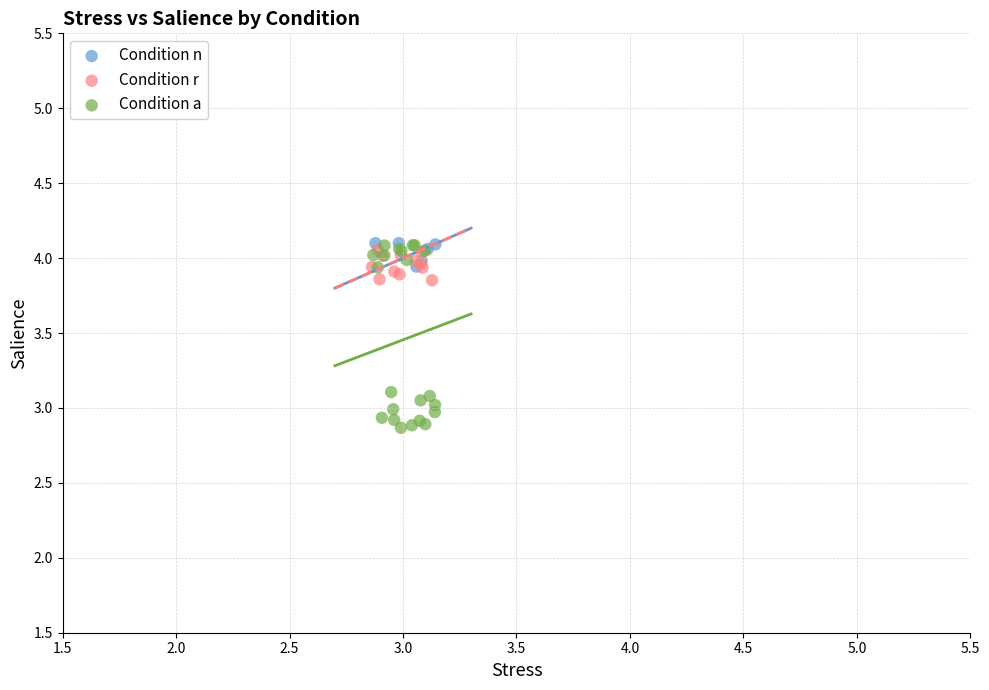

Which series has the largest Y range (max minus min)?

Condition a